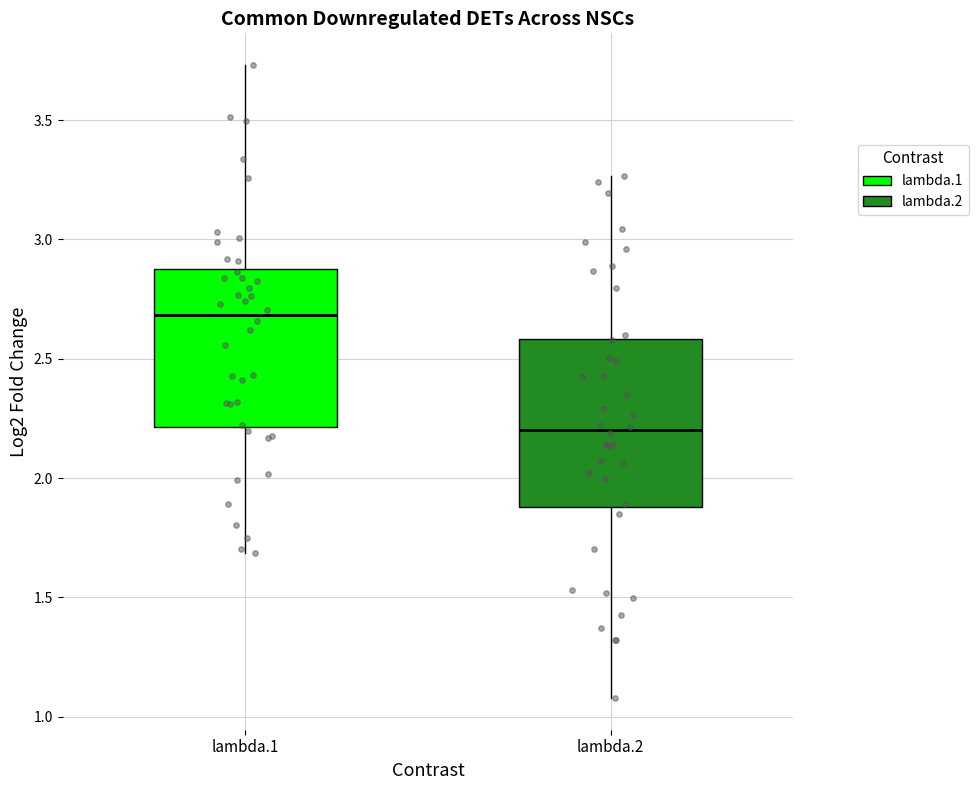

Reading left to right, transcribe this box plot: for each box, give where its median line is, the range the box spans, and where its two whiskers end, as read against the y-axis. The values are not printed on the chart, so give them approximately, as read against the axis.

lambda.1: median 2.70, box 2.20 to 2.90, whiskers 1.70 to 3.75
lambda.2: median 2.20, box 1.90 to 2.60, whiskers 1.10 to 3.25